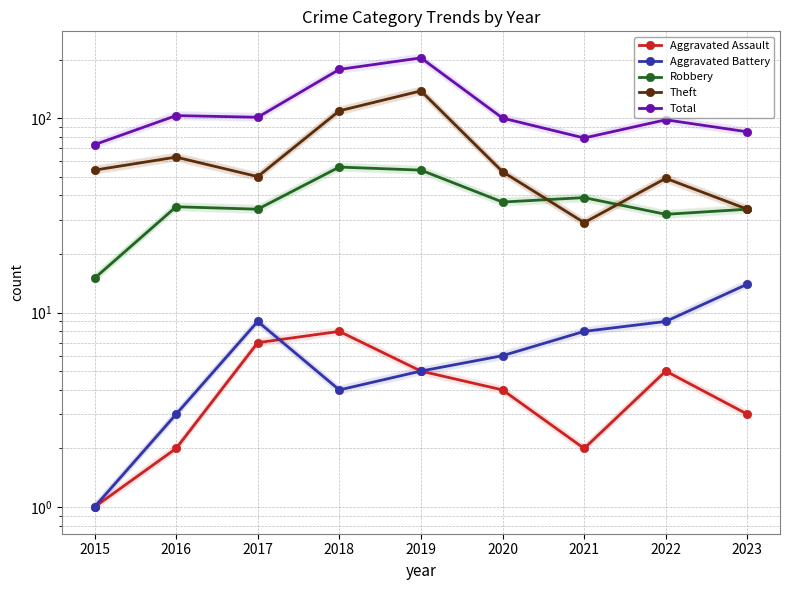

List the series in order of their peak value, highest first.

Total, Theft, Robbery, Aggravated Battery, Aggravated Assault